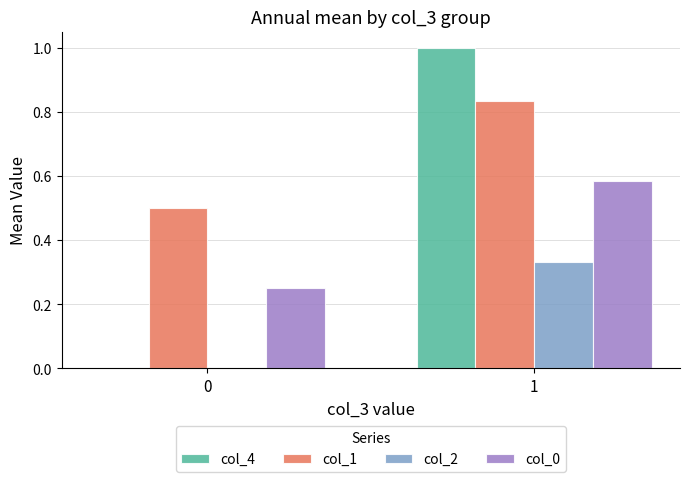

At which category is the sum across all series the highest?

1